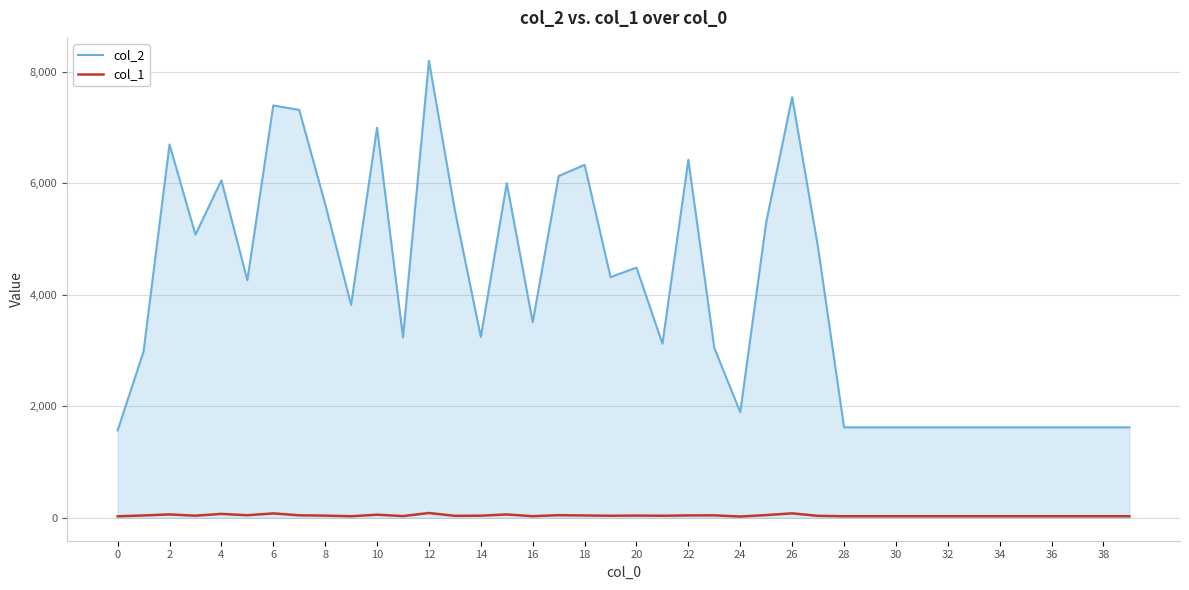

Does the chart display data point markers on the line(s)?

No